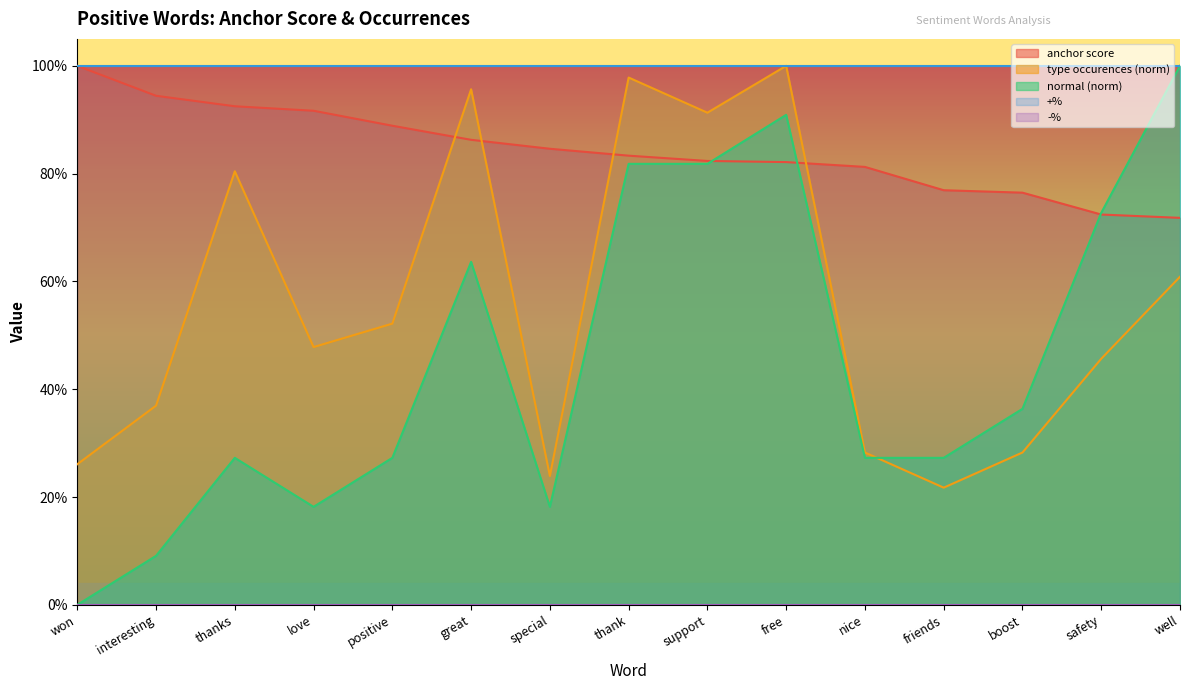

Reading right to left, transcribe all the data shown in this chart.

anchor score: well=0.7	safety=0.7	boost=0.8	friends=0.8	nice=0.8	free=0.8	support=0.8	thank=0.8	special=0.8	great=0.9	positive=0.9	love=0.9	thanks=0.9	interesting=0.9	won=1.0
type occurences: well=0.6	safety=0.5	boost=0.3	friends=0.2	nice=0.3	free=1.0	support=0.9	thank=1.0	special=0.2	great=1.0	positive=0.5	love=0.5	thanks=0.8	interesting=0.4	won=0.3
normal: well=1.0	safety=0.7	boost=0.4	friends=0.3	nice=0.3	free=0.9	support=0.8	thank=0.8	special=0.2	great=0.6	positive=0.3	love=0.2	thanks=0.3	interesting=0.1	won=0.0